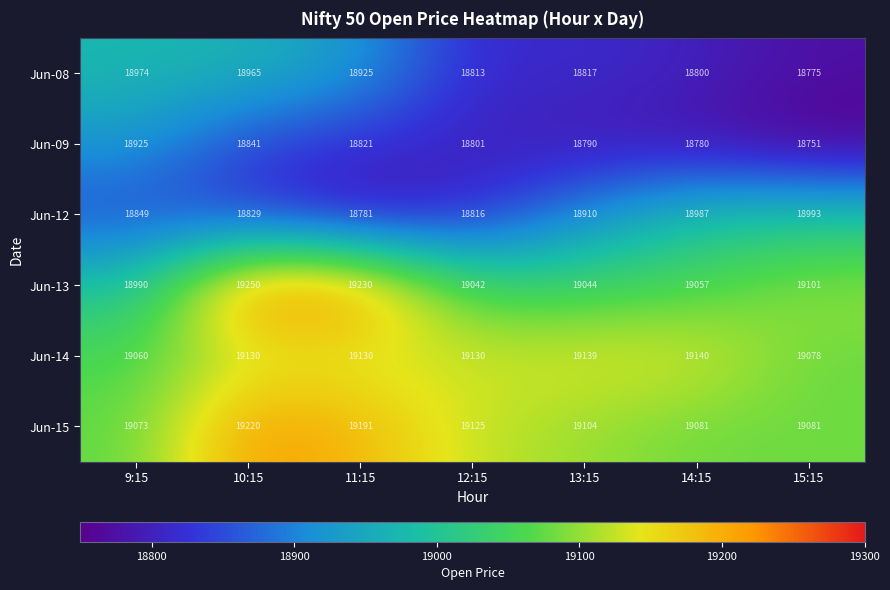

The Jun-12 series shows 18910 at 13:15. True or false?

True